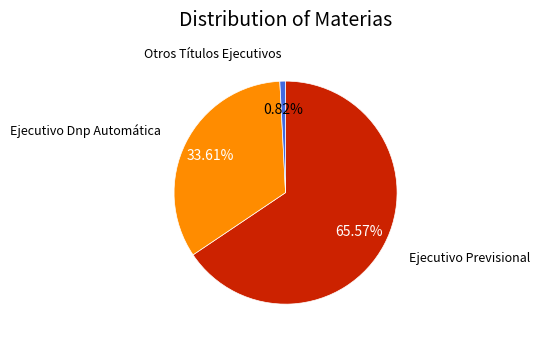

To the nearest percent, what is the difference between the largest and smallest slice percentages?

65%